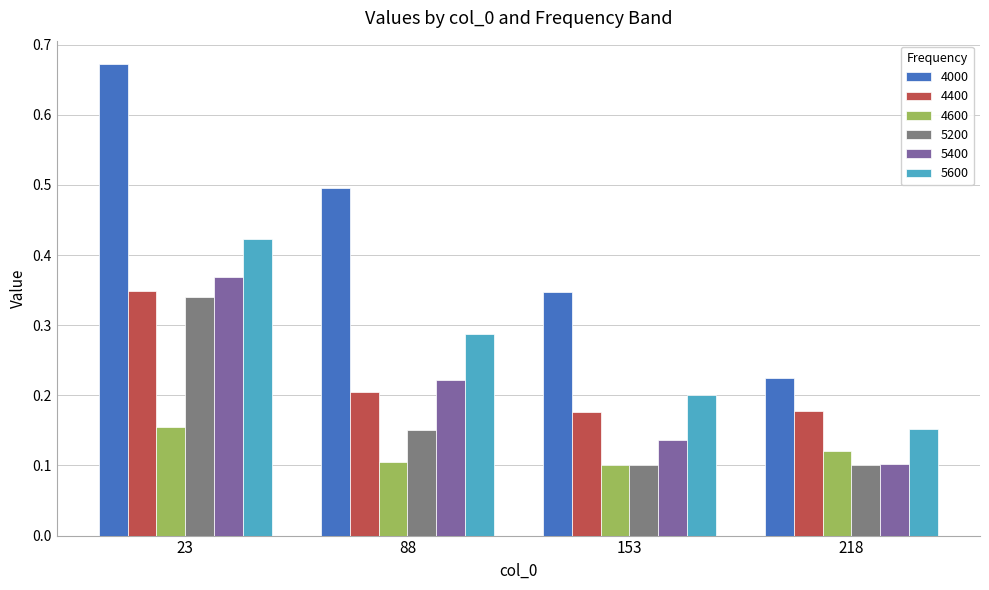

Count the 4600 values in the range 0 to 1.

4